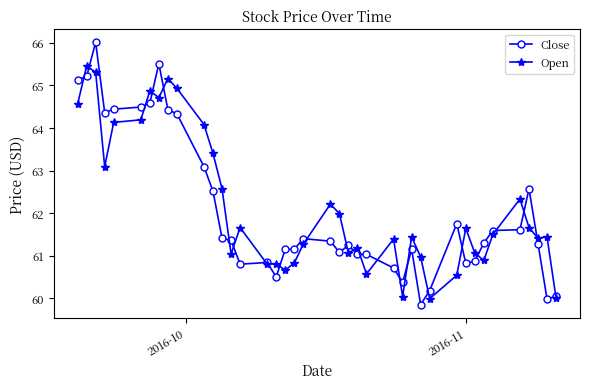

What is the maximum value shown in the chart?

66.0